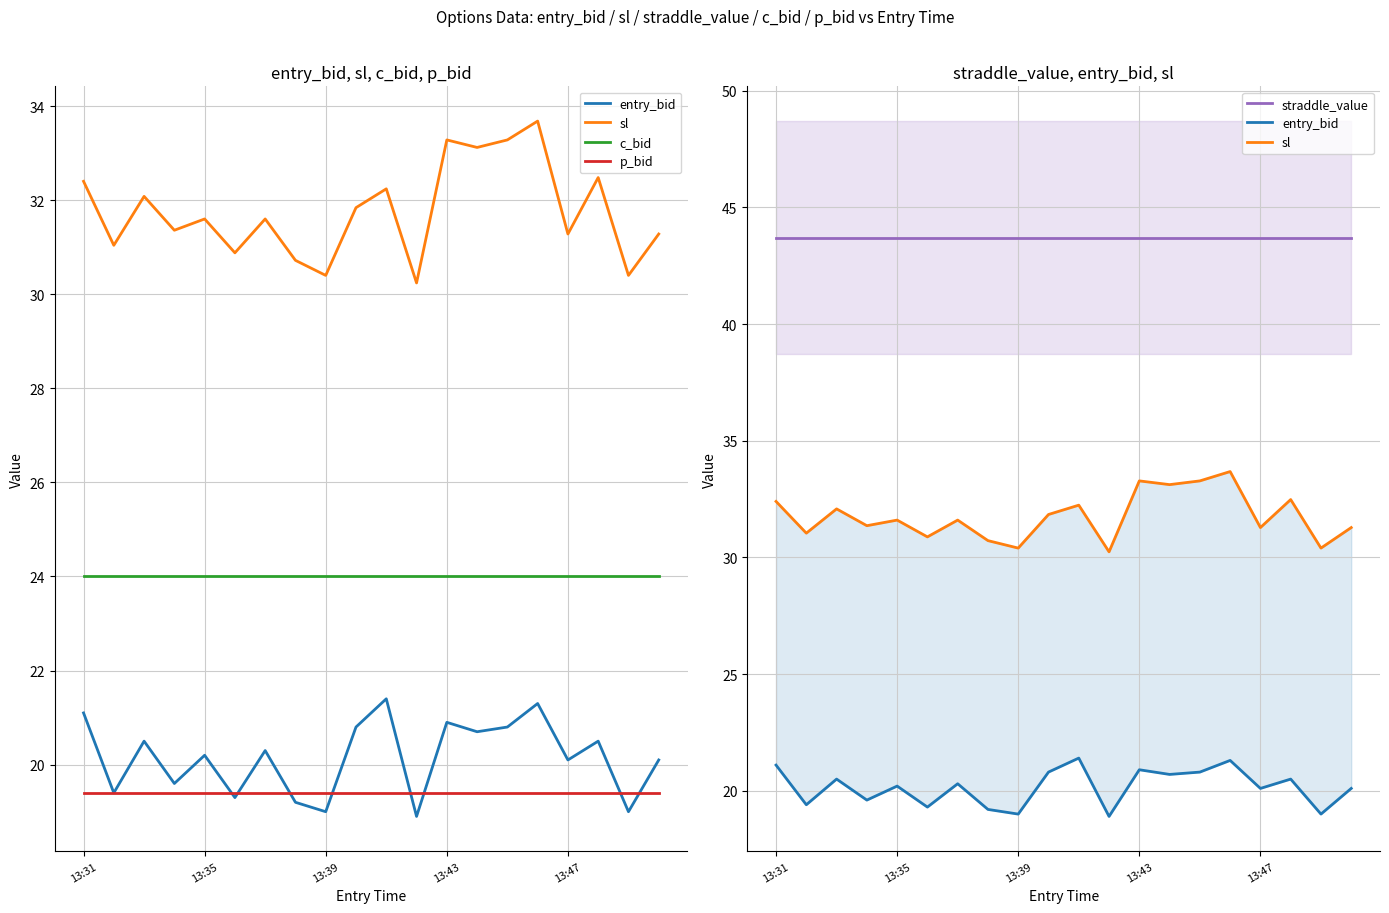

What is the value of the sl point at the 1st from the left?

32.4